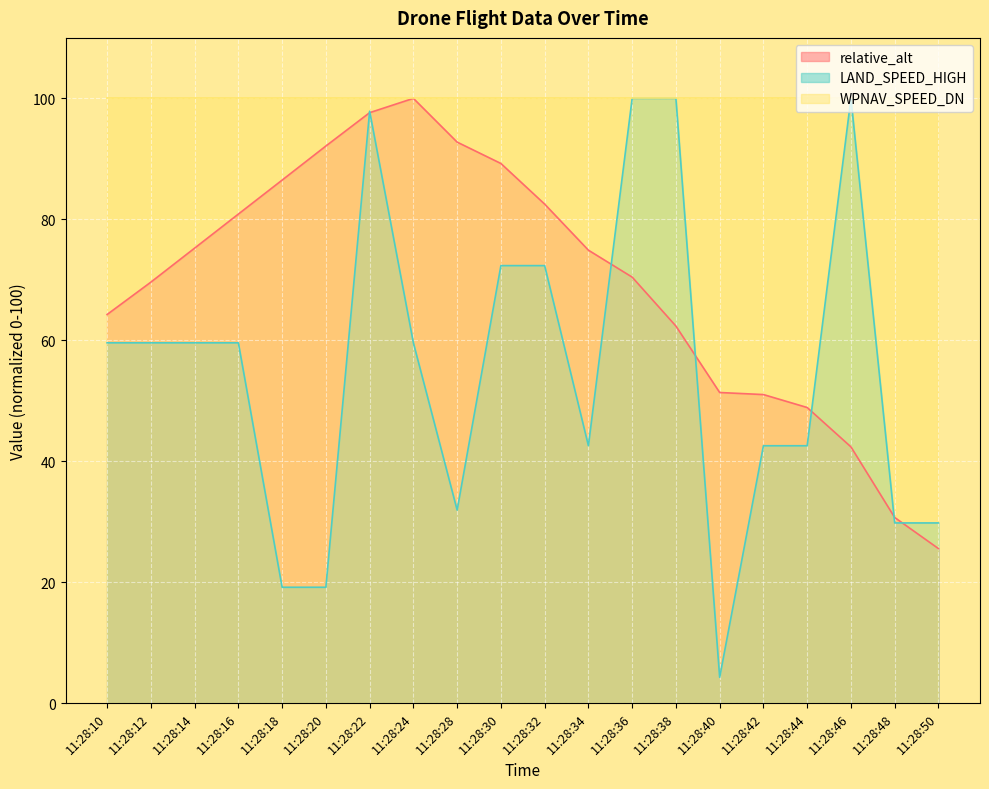

The LAND_SPEED_HIGH series shows 72.5 at 11:28:34. True or false?

False